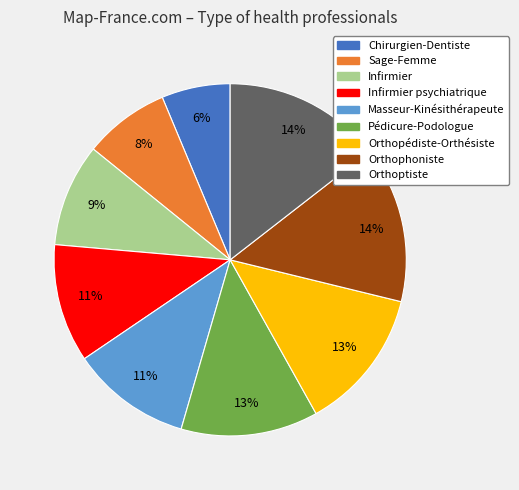

To the nearest percent, what is the difference between the largest and smallest slice percentages?

8%